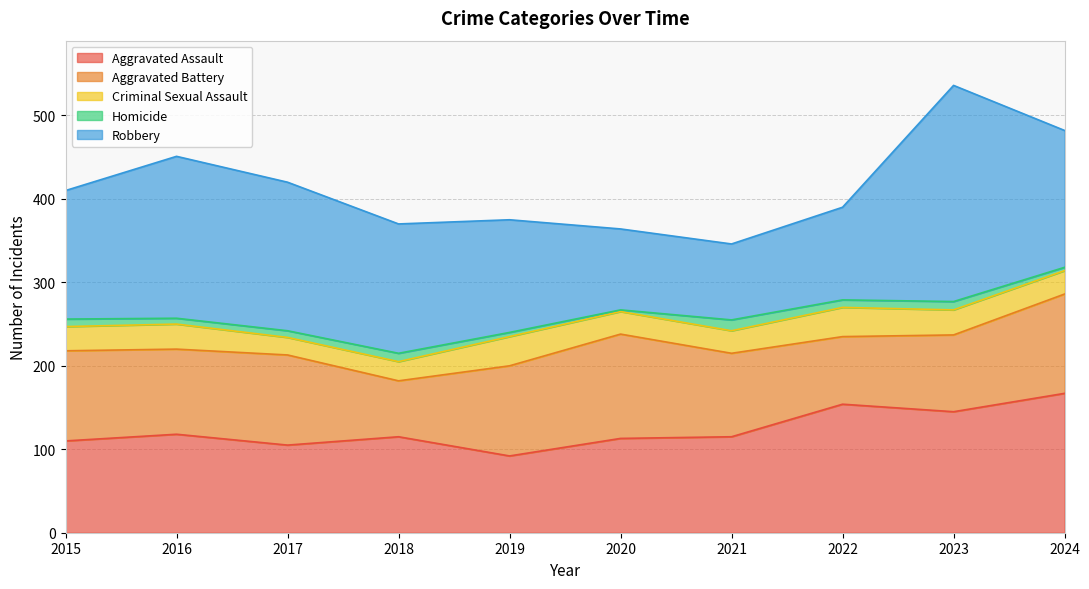

At which label is Robbery closest to 175?

2017